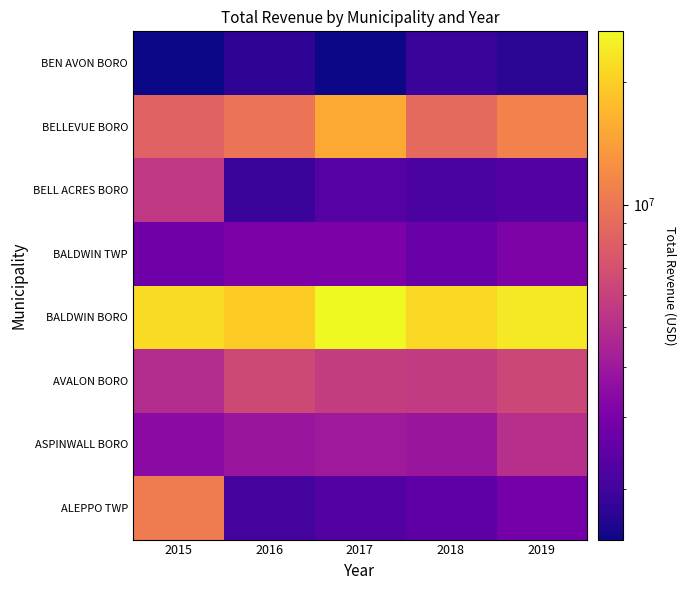

At how many categories does at least one series exceed 11955673?

5